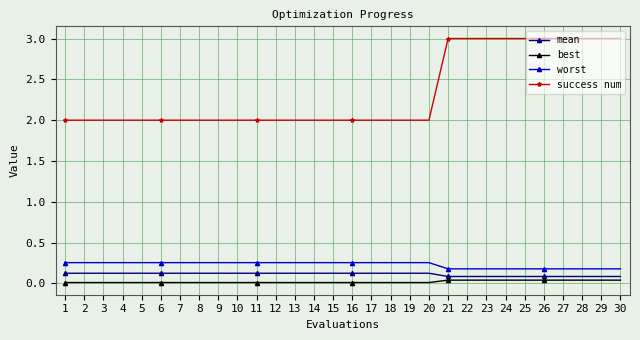

True or false: worst and best intersect in this chart.

False